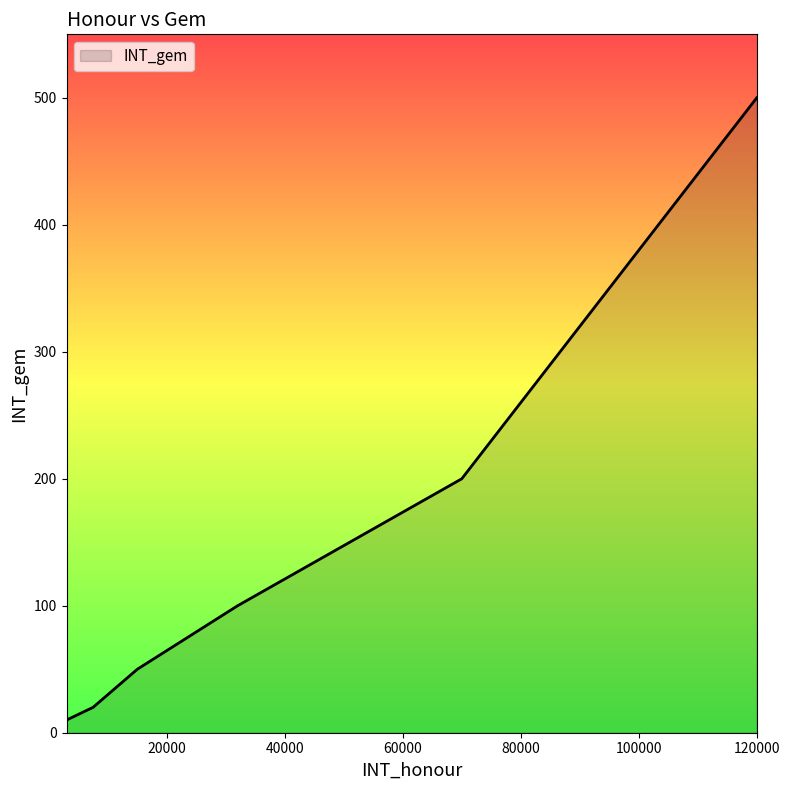

What is the average value?

147